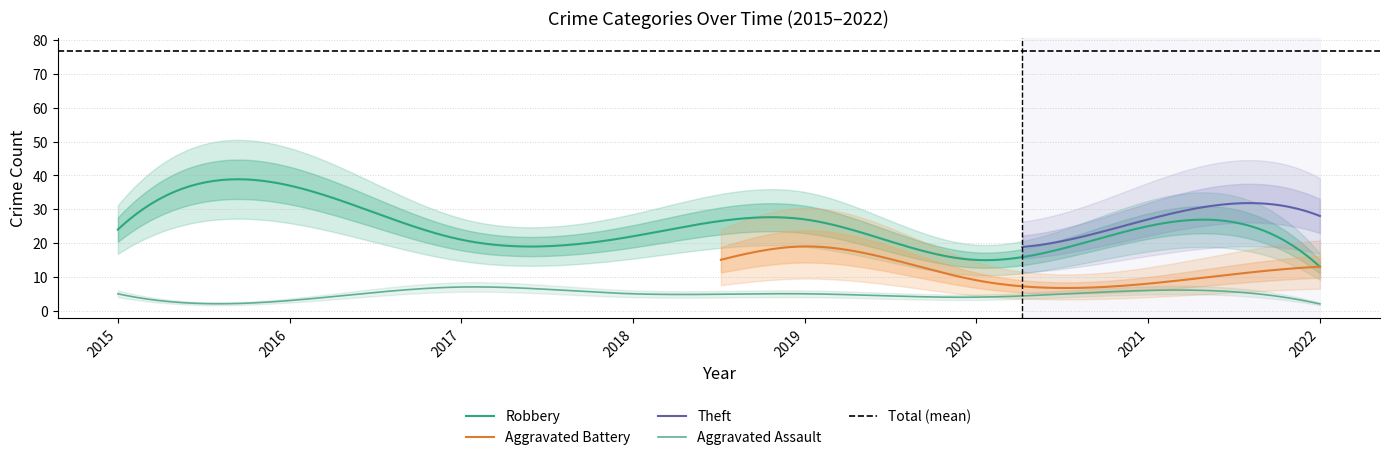

At which label is Robbery closest to 25?

2021